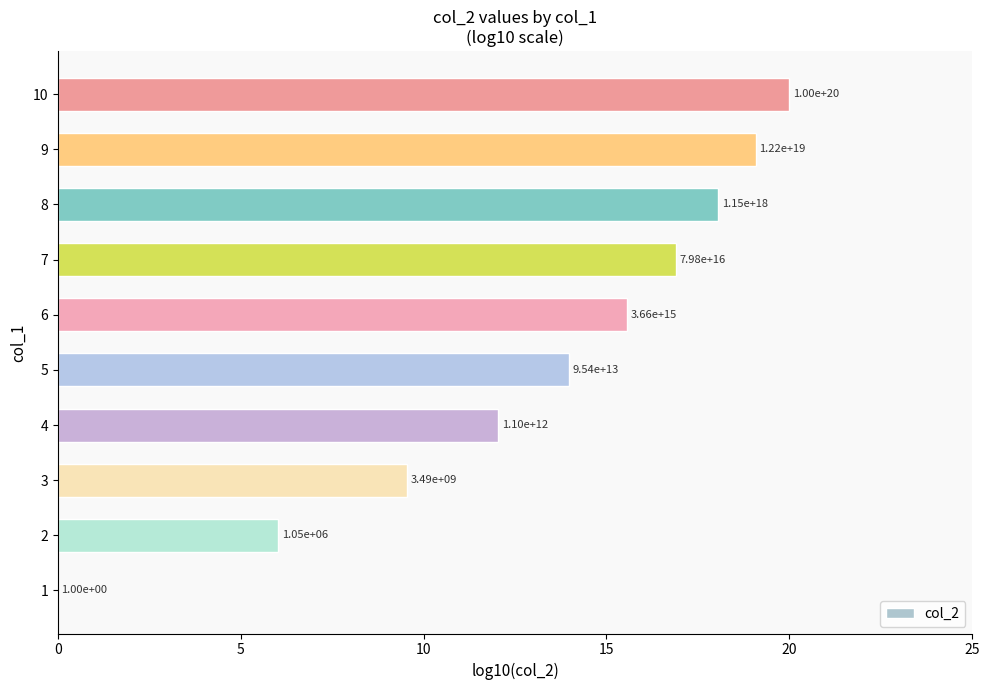

What is the sum of all values?

131.2